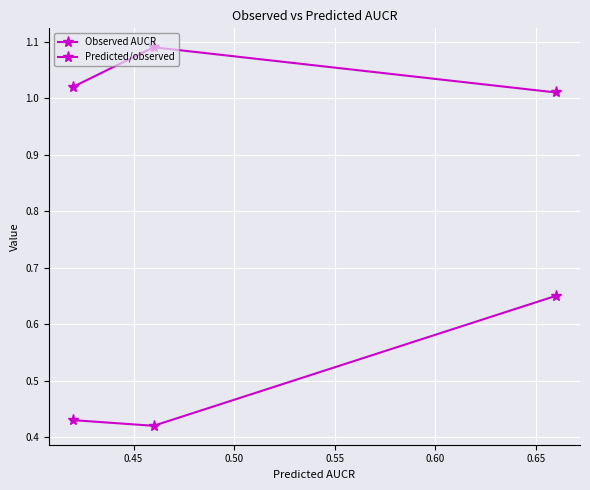

What is the value of the Observed AUCR point at the 2nd from the left?

0.4